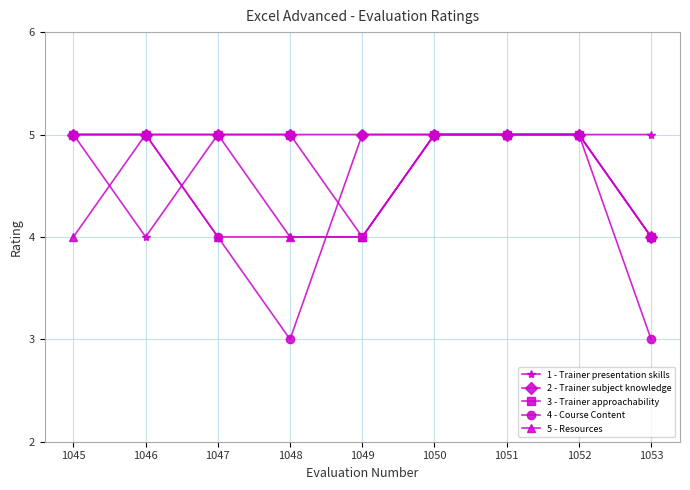

What is the maximum value for 2 - Trainer subject knowledge?

5